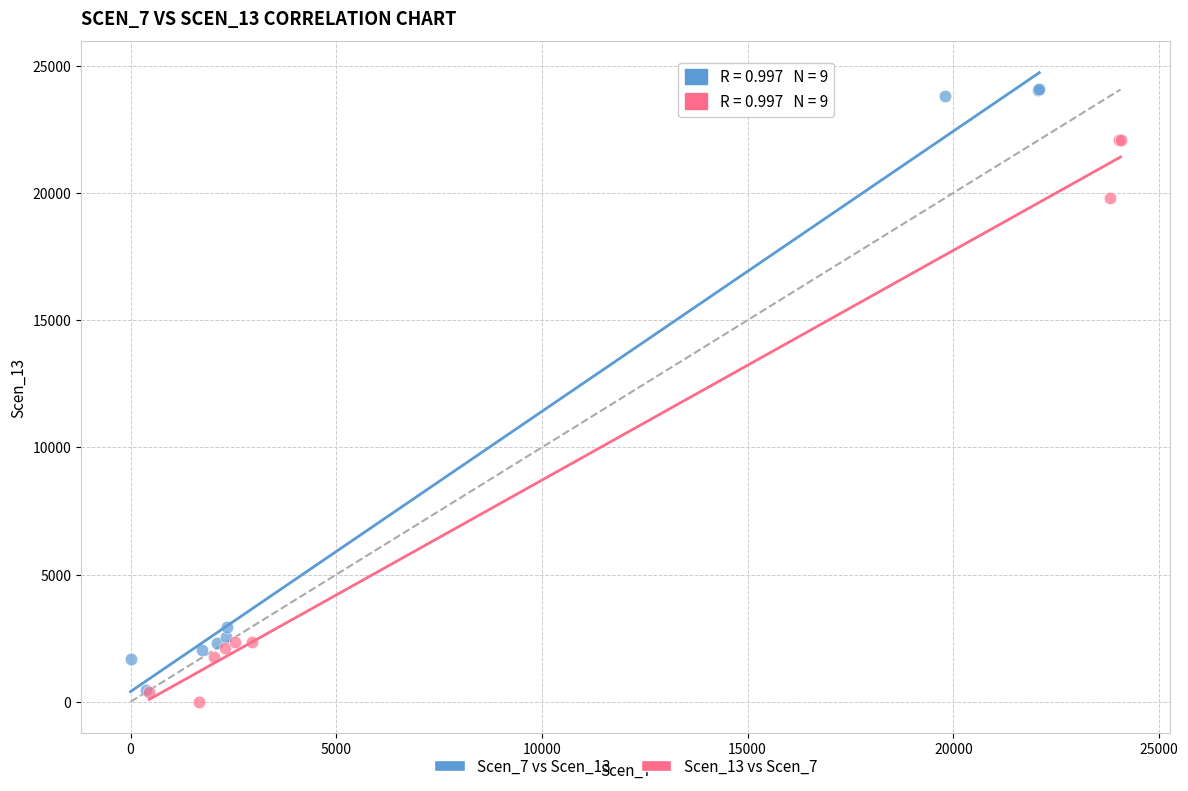

Which series has the largest Y range (max minus min)?

Scen_7 vs Scen_13